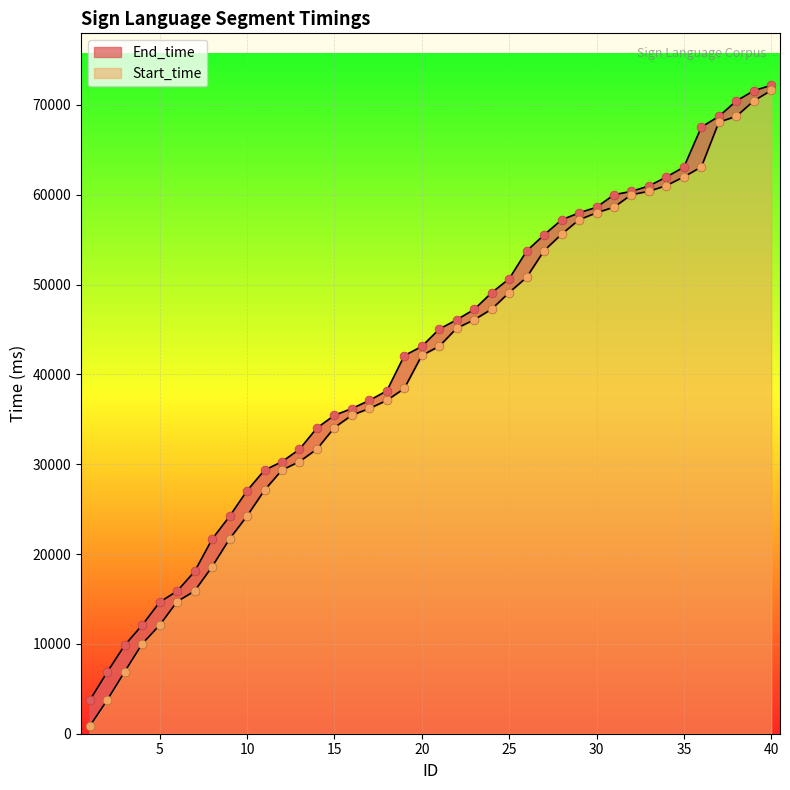

Which series reaches the maximum Y coordinate?

End_time